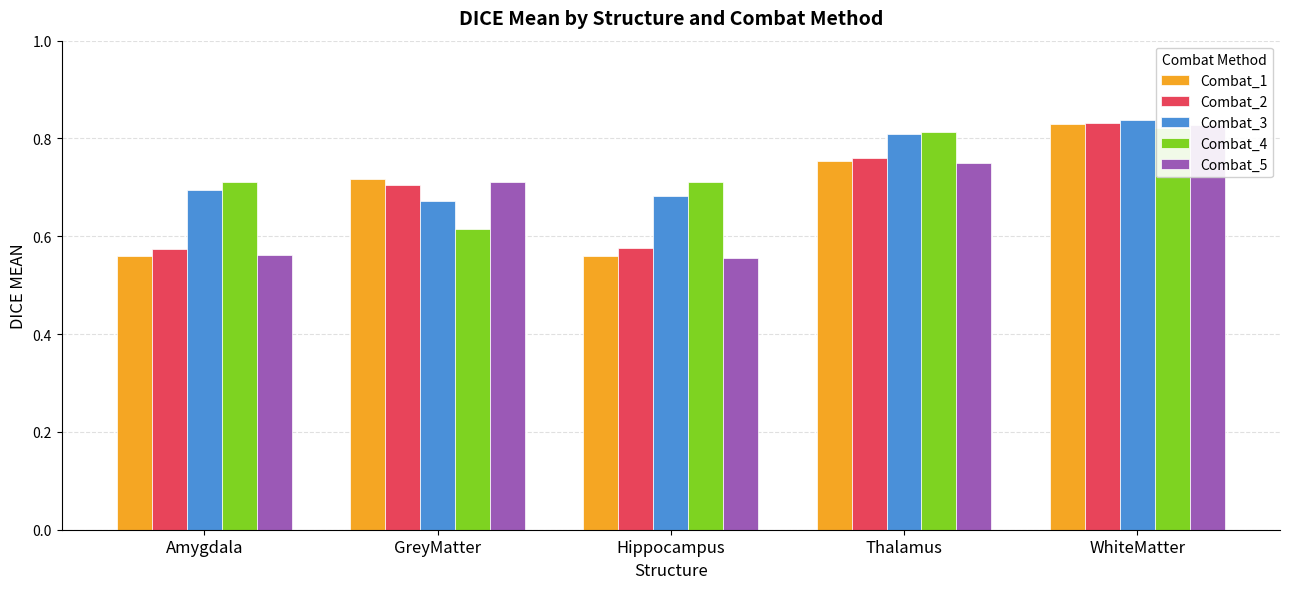

Reading left to right, list all the values displayed in this chart.

Combat_1: Amygdala=0.6	GreyMatter=0.7	Hippocampus=0.6	Thalamus=0.8	WhiteMatter=0.8
Combat_2: Amygdala=0.6	GreyMatter=0.7	Hippocampus=0.6	Thalamus=0.8	WhiteMatter=0.8
Combat_3: Amygdala=0.7	GreyMatter=0.7	Hippocampus=0.7	Thalamus=0.8	WhiteMatter=0.8
Combat_4: Amygdala=0.7	GreyMatter=0.6	Hippocampus=0.7	Thalamus=0.8	WhiteMatter=0.8
Combat_5: Amygdala=0.6	GreyMatter=0.7	Hippocampus=0.6	Thalamus=0.8	WhiteMatter=0.8